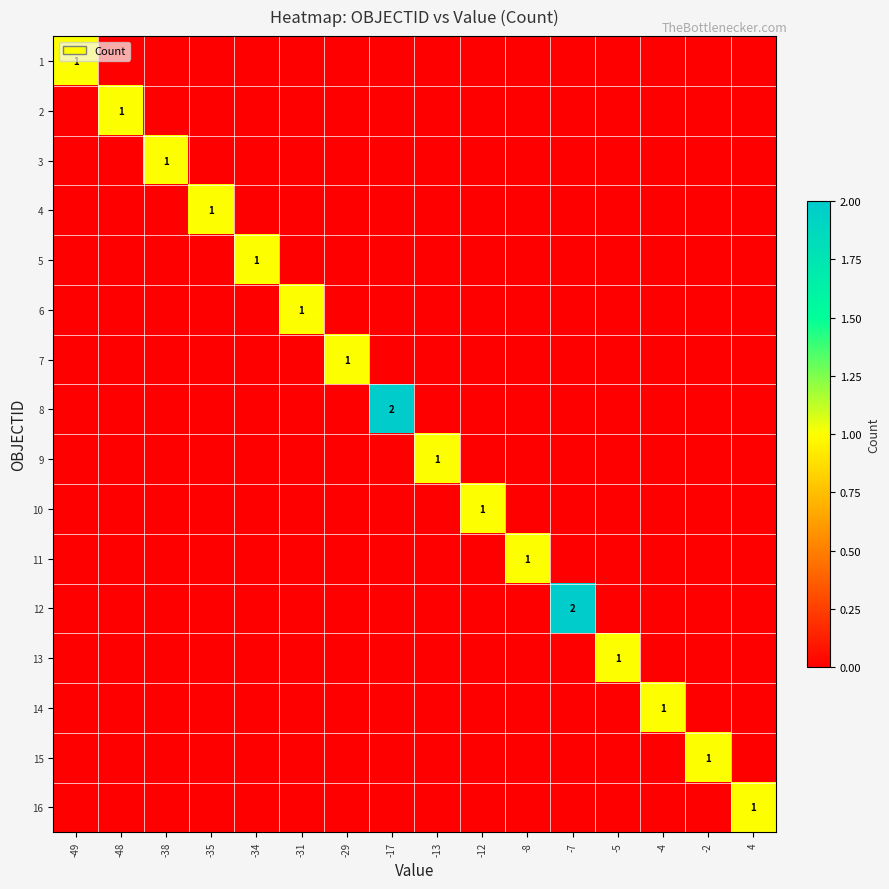

The 13 series shows 1 at -5. True or false?

True